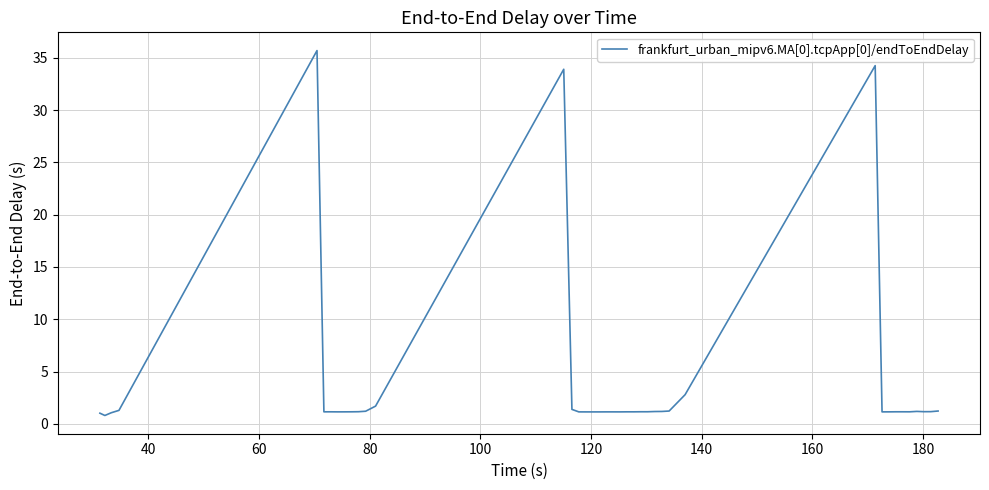

How many series are shown in this chart?

1